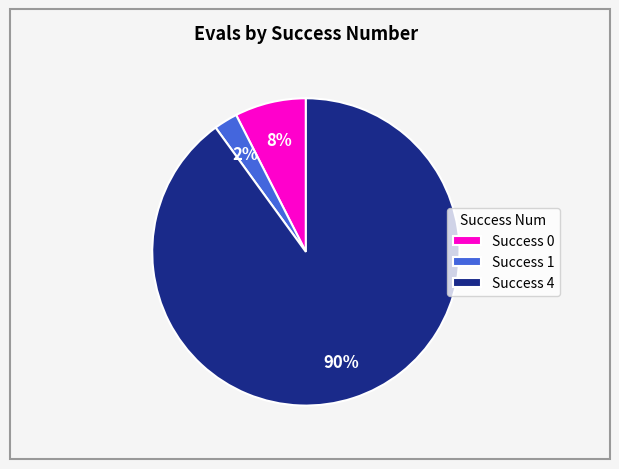

Which has a higher value, Success 4 or Success 0?

Success 4